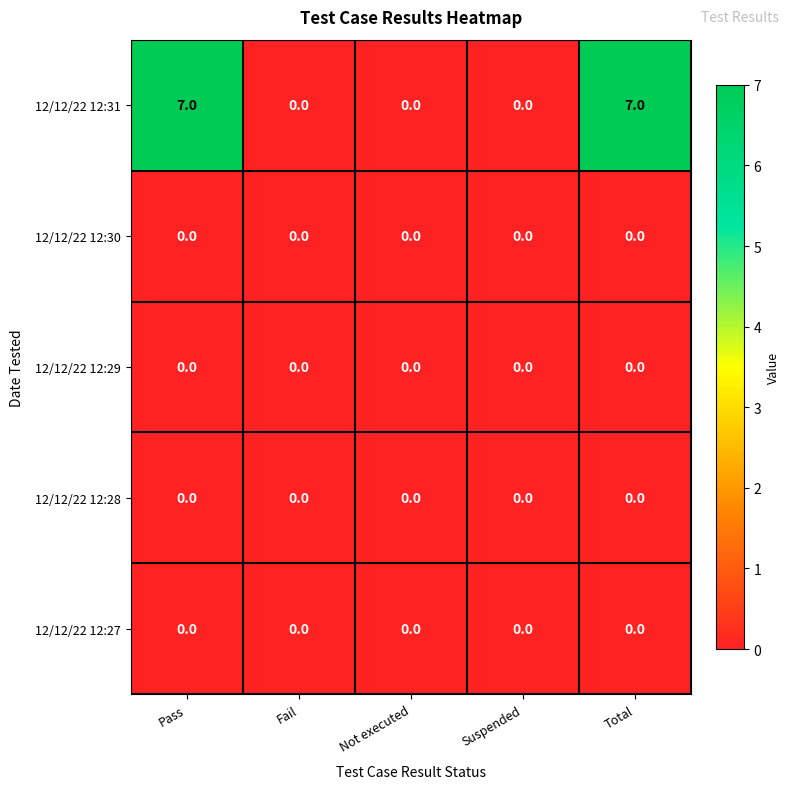

Which series has the widest spread of values?

12/12/22 12:31